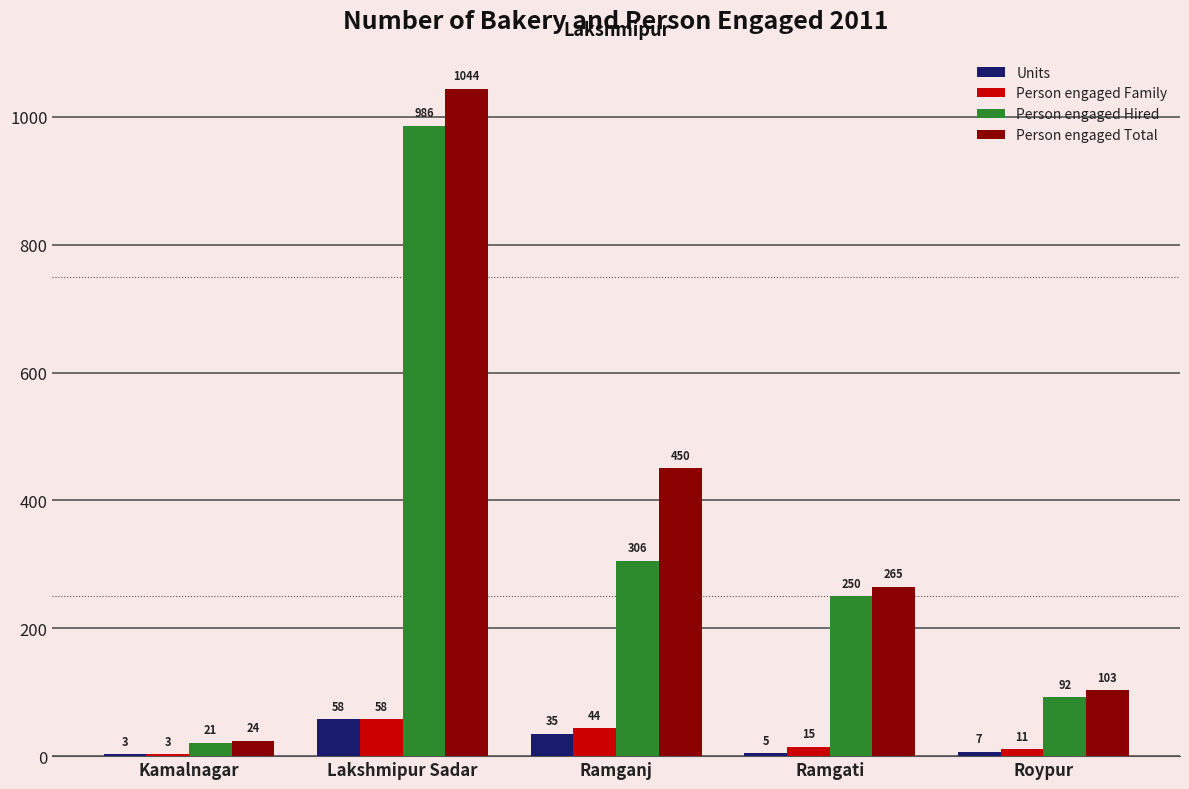

Reading left to right, list all the values displayed in this chart.

Units: 3	58	35	5	7
Person engaged Family: 3	58	44	15	11
Person engaged Hired: 21	986	306	250	92
Person engaged Total: 24	1044	450	265	103